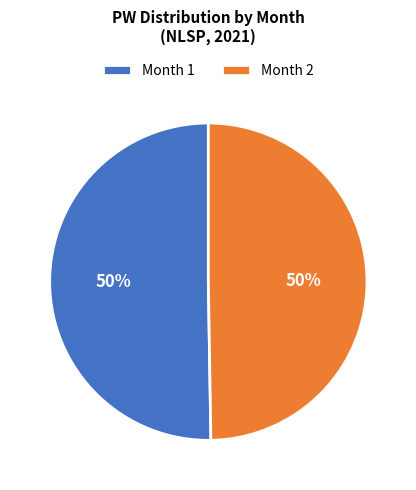

Combined, do Month 1 and Month 2 account for over 50%?

Yes